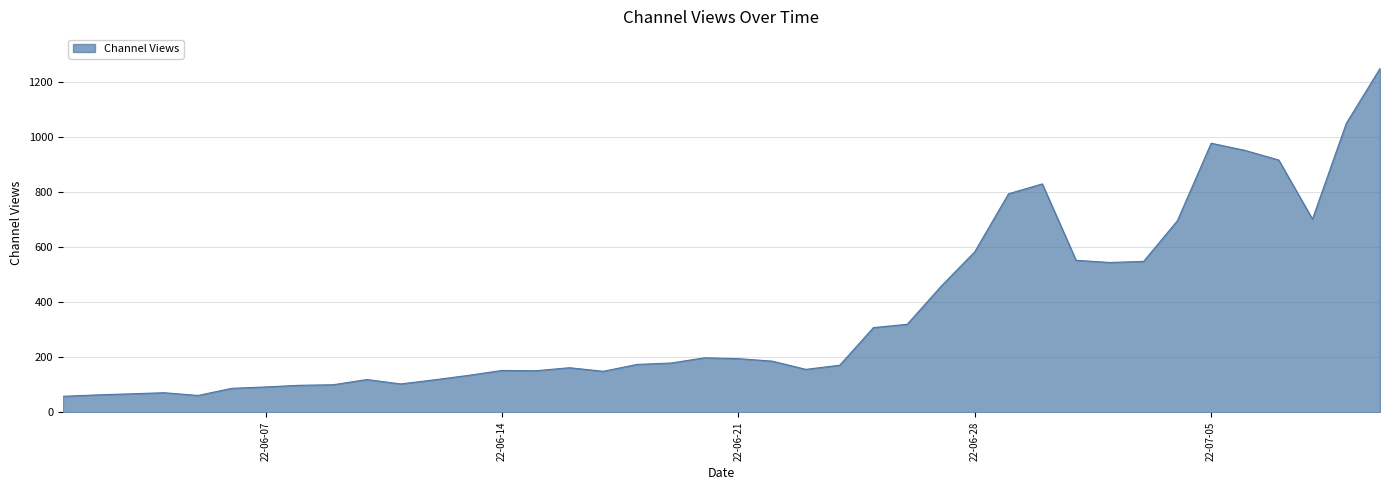

What is the greatest value displayed?

1251